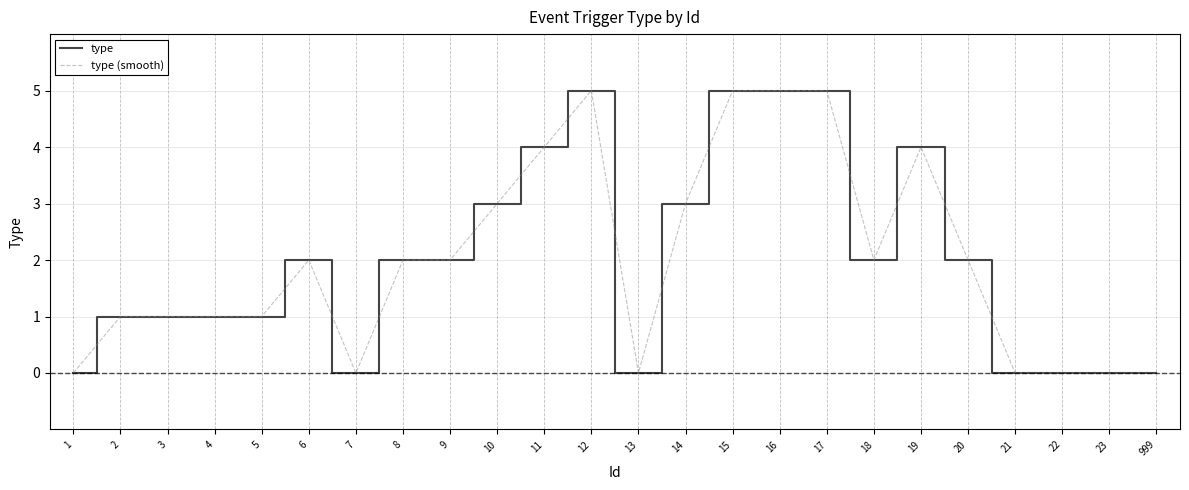

How many lines are shown in the chart?

2